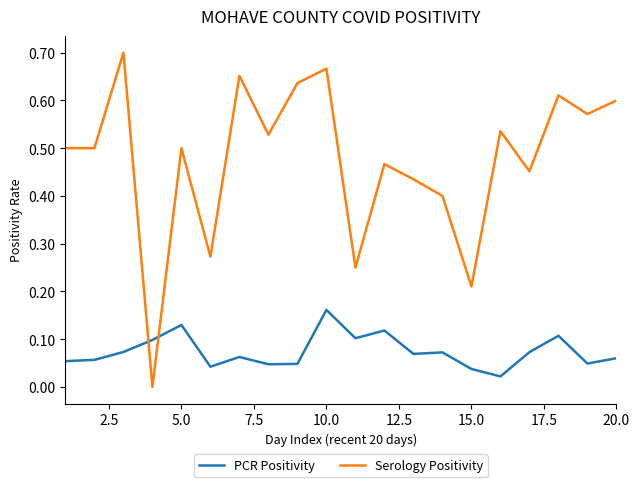

Rank the series by their maximum value, from highest to lowest.

Serology Positivity, PCR Positivity